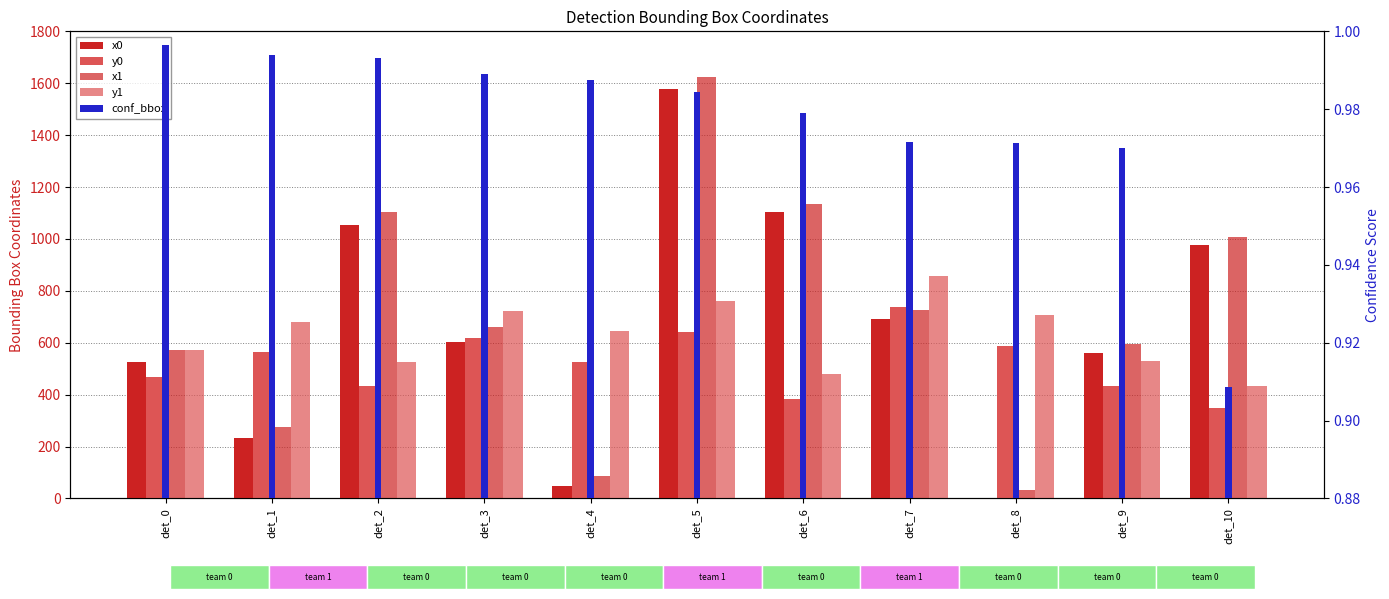

What is the value of the conf_bbox bar at the 2nd from the left?

1.0